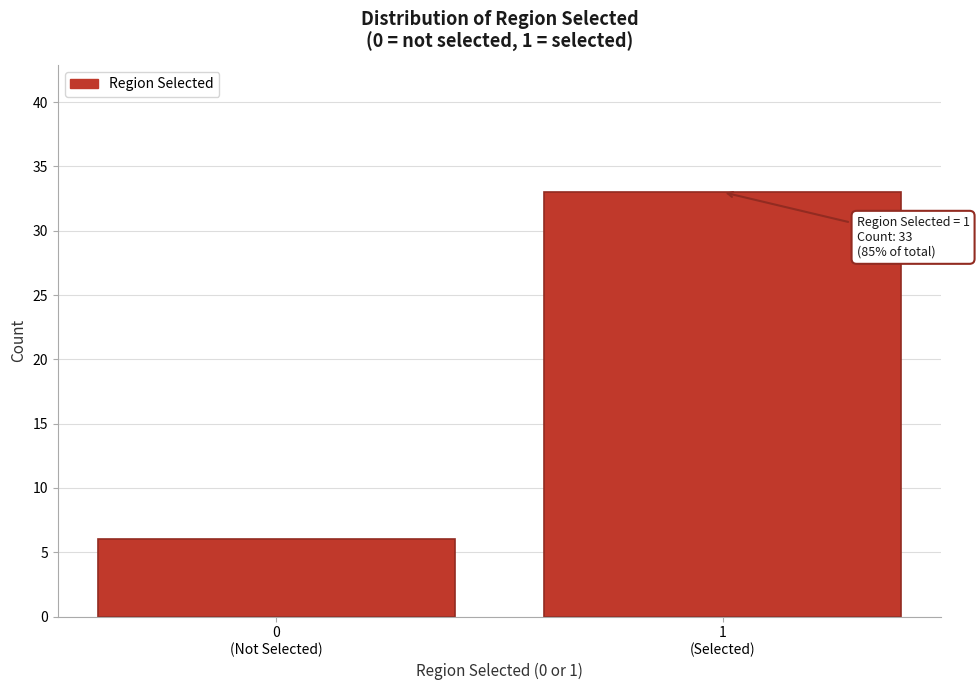

Reading right to left, what are all the values shown in this chart?

33	6